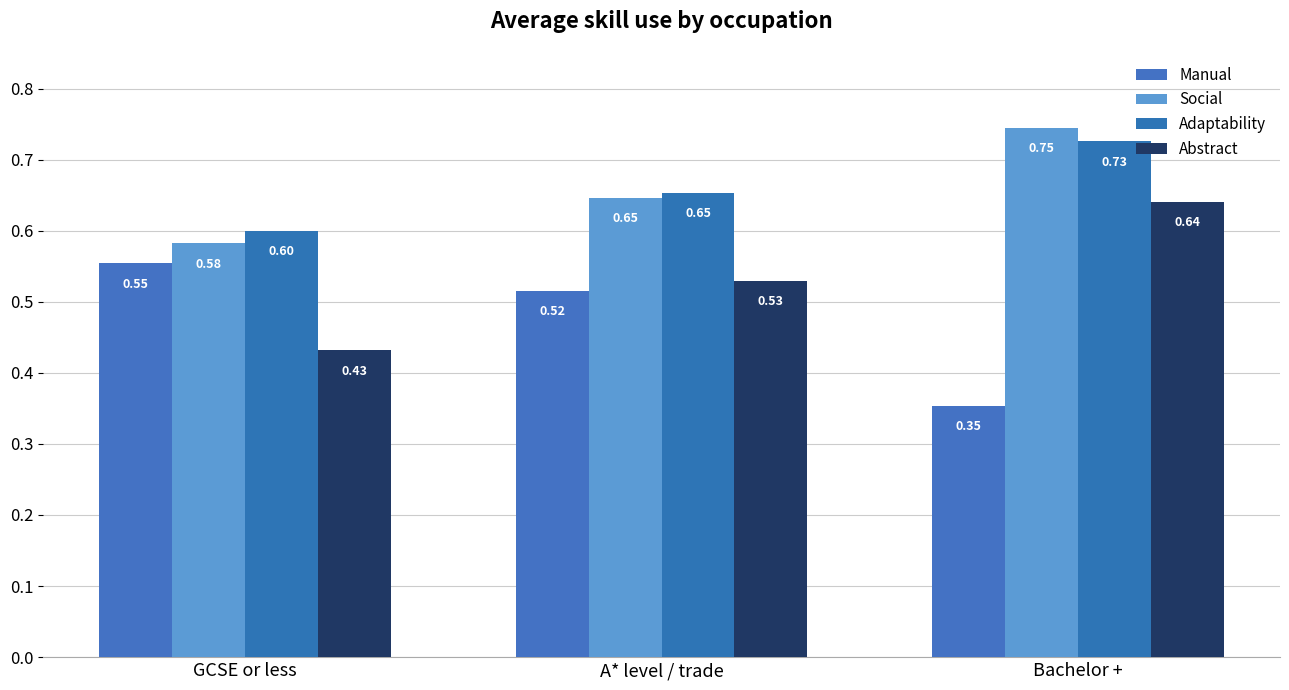

The Social series shows 1.1 at Bachelor +. True or false?

False